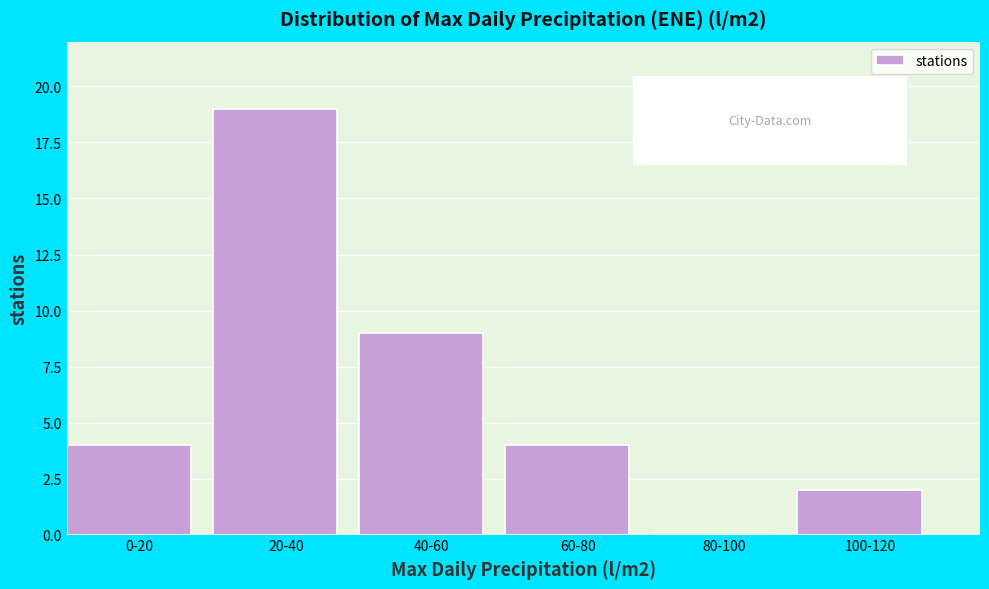

Reading right to left, extract all data points from this chart.

100-120=2	80-100=0	60-80=4	40-60=9	20-40=19	0-20=4